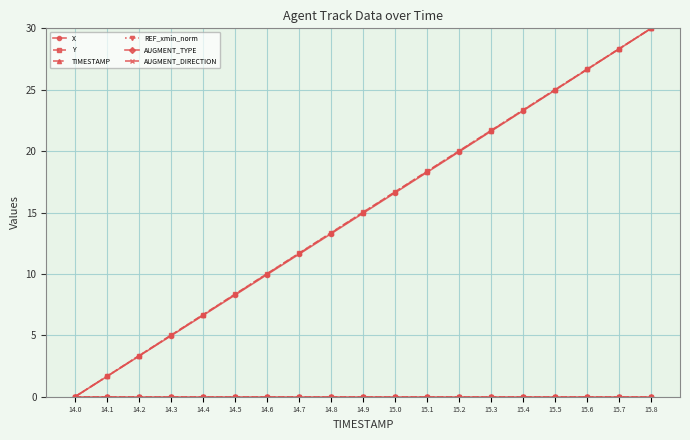

Is the value of REF_xmin_norm at 14.3 greater than the value of AUGMENT_DIRECTION at 14.2?

No